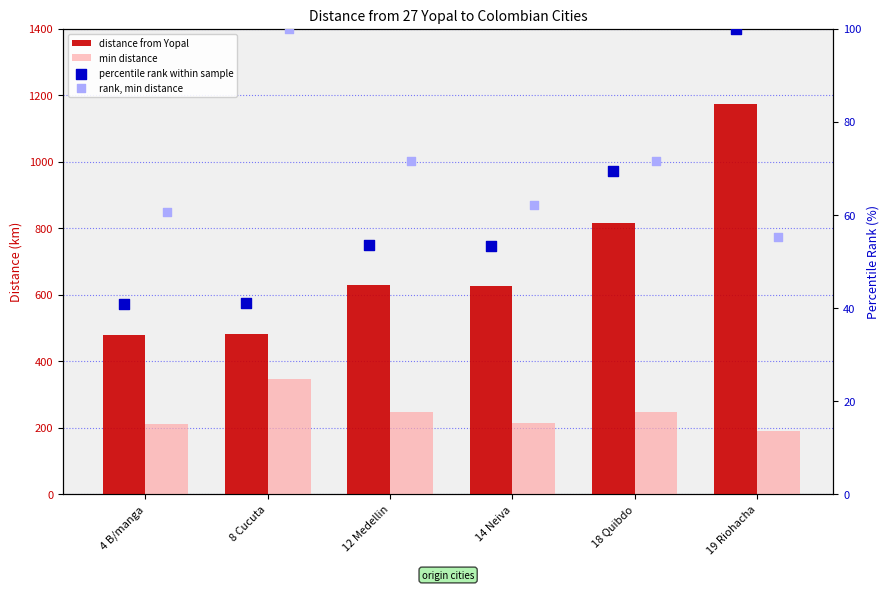

Is the value of percentile rank within sample at 14 Neiva greater than the value of min distance at 14 Neiva?

No